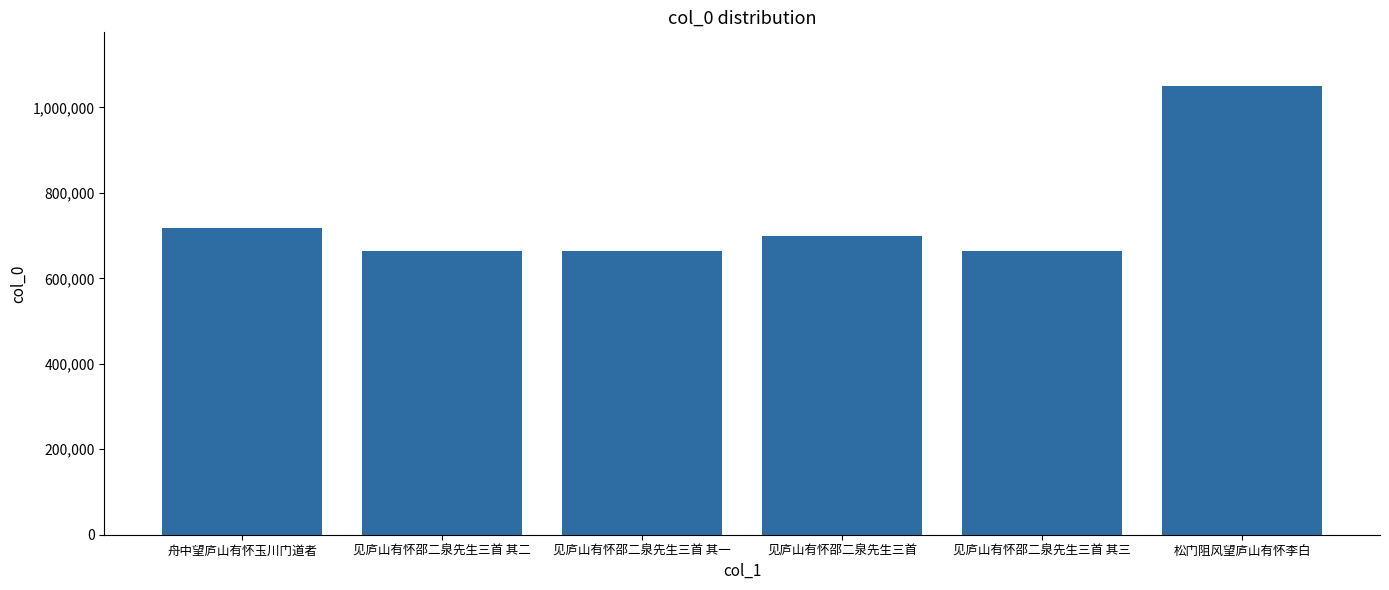

How many values are below 698652?

3